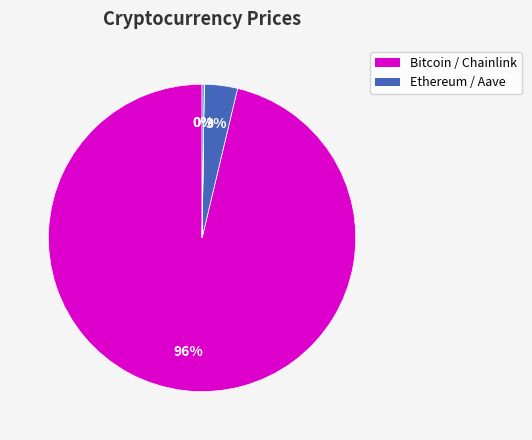

To the nearest percent, what is the average slice percentage?

25%